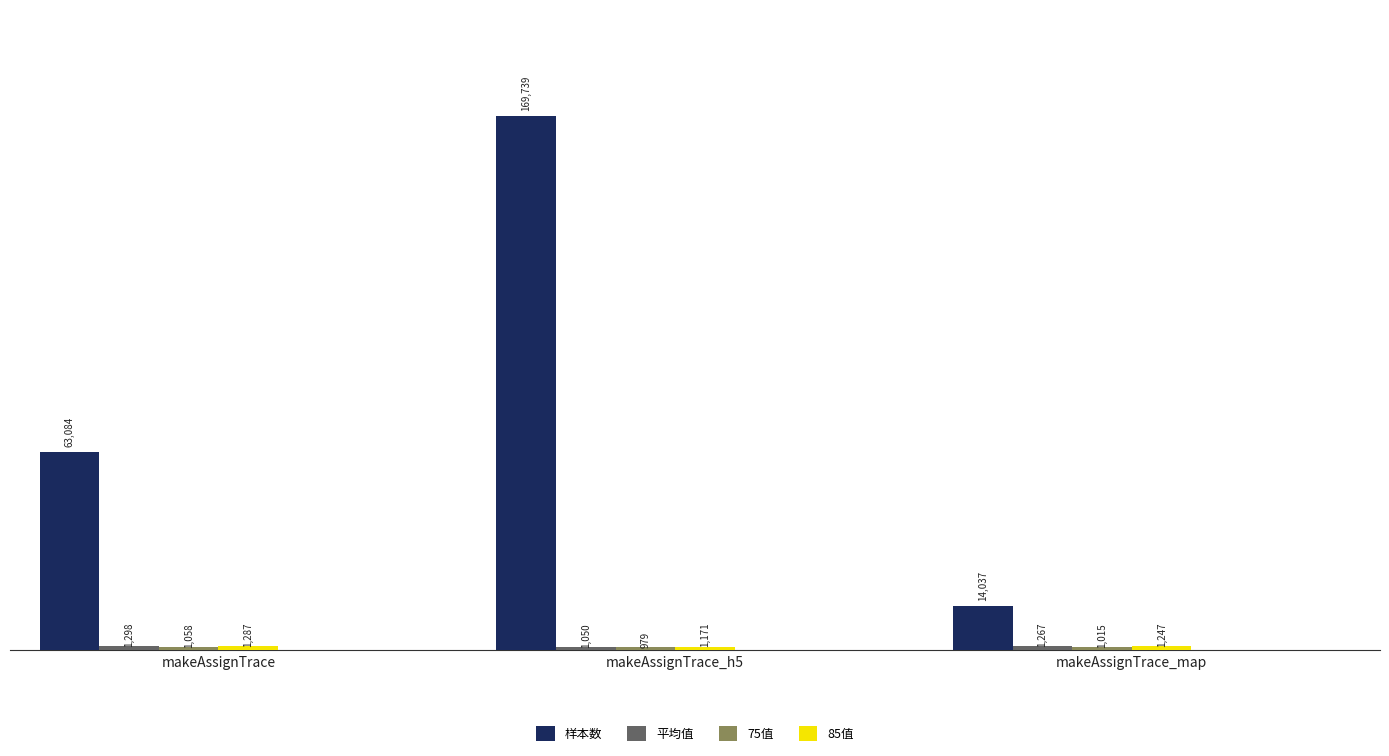

Does the chart contain stacked bars?

No